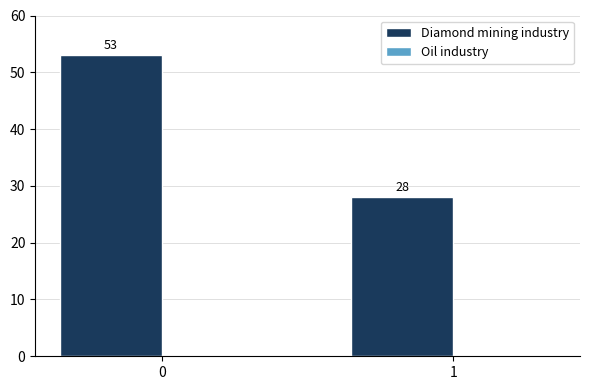

How many categories are shown in the chart?

2